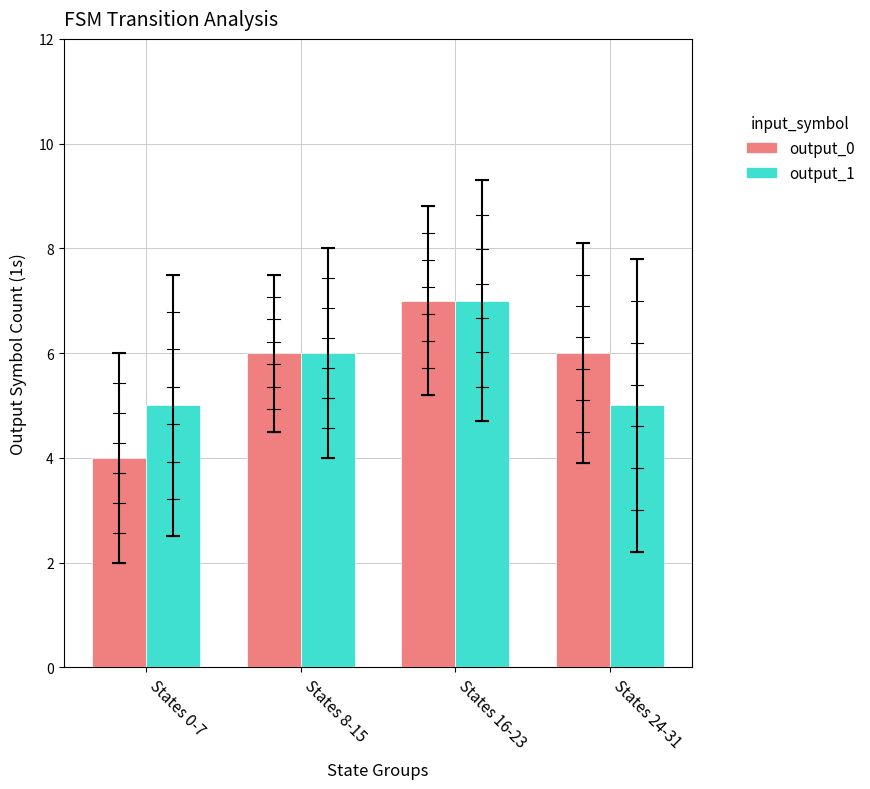

Is the value of output_1 at States 16-23 greater than the value of output_0 at States 0-7?

Yes